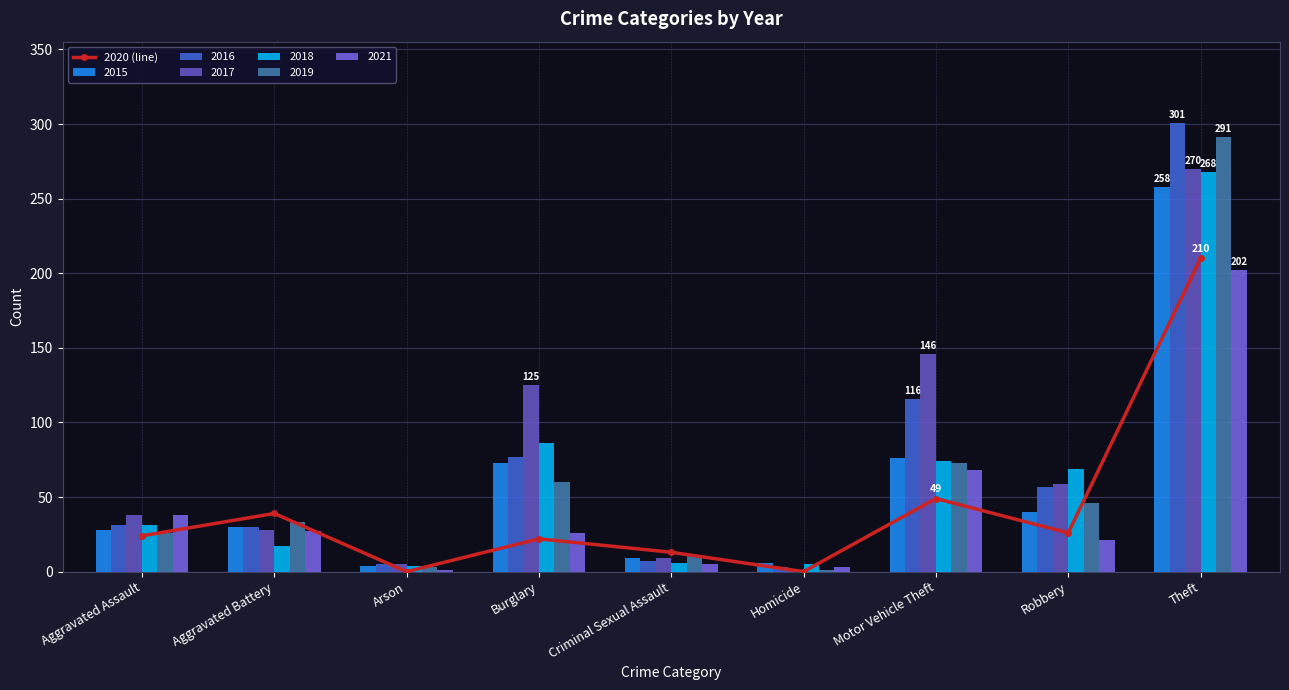

Is it true that the value at Aggravated Assault is 24?

True